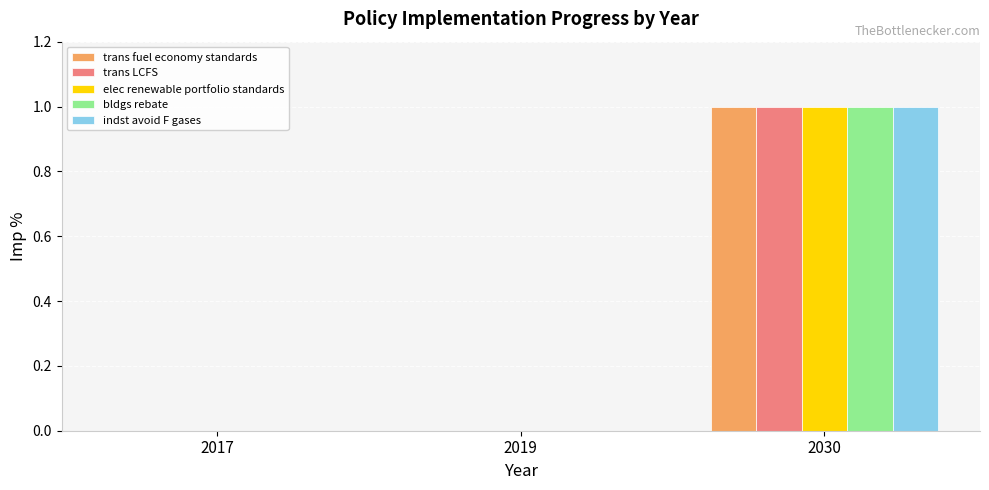

How many distinct data groups are displayed?

5